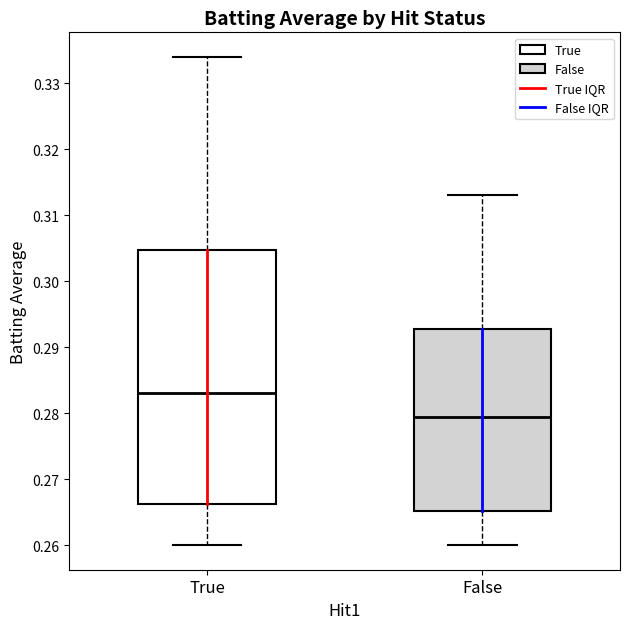

Reading left to right, transcribe this box plot: for each box, give where its median line is, the range the box spans, and where its two whiskers end, as read against the y-axis. The values are not printed on the chart, so give them approximately, as read against the axis.

True: median 0.283, box 0.266 to 0.305, whiskers 0.260 to 0.334
False: median 0.280, box 0.265 to 0.293, whiskers 0.260 to 0.313